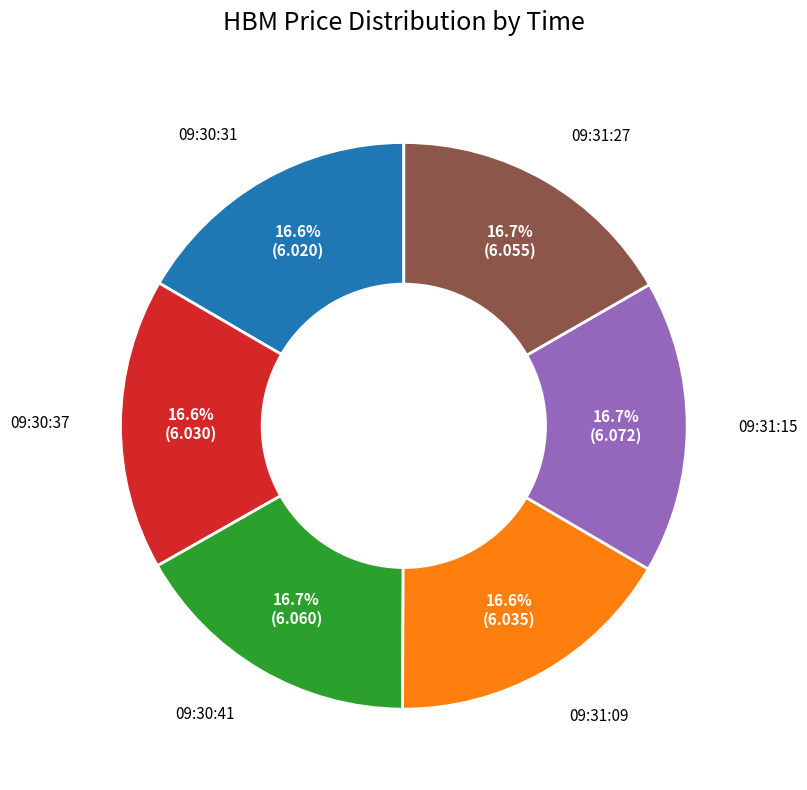

Do 09:31:15 and 09:31:27 together represent more than half of the pie?

No